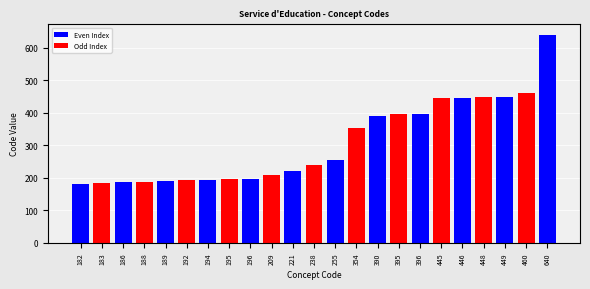

List the labels in order of value, smallest first.

182, 183, 186, 188, 189, 192, 194, 195, 196, 209, 221, 238, 255, 354, 390, 395, 396, 445, 446, 448, 449, 460, 640